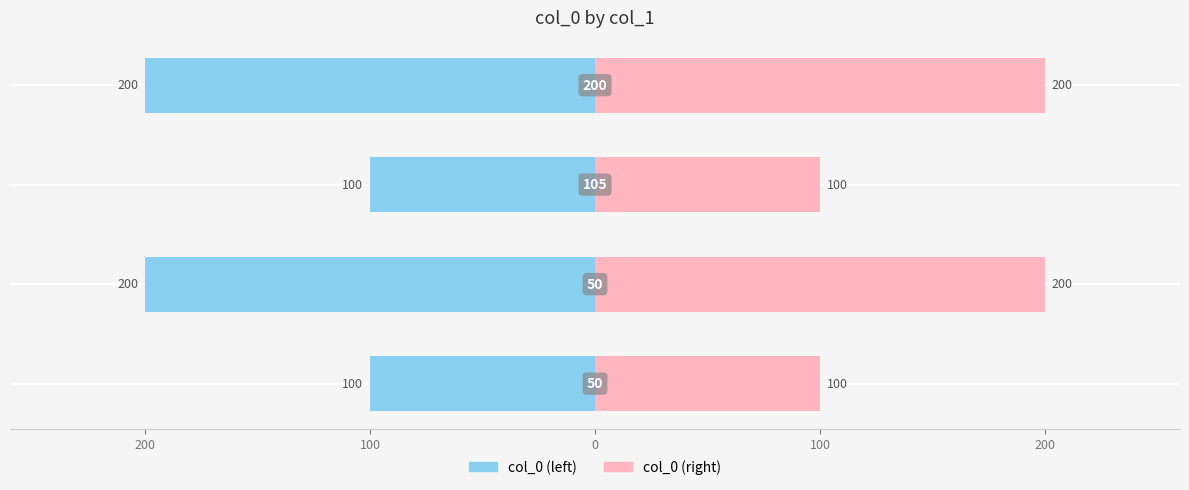

Reading left to right, extract all data points from this chart.

col_0 (left): -100	-200	-100	-200
col_0 (right): 100	200	100	200